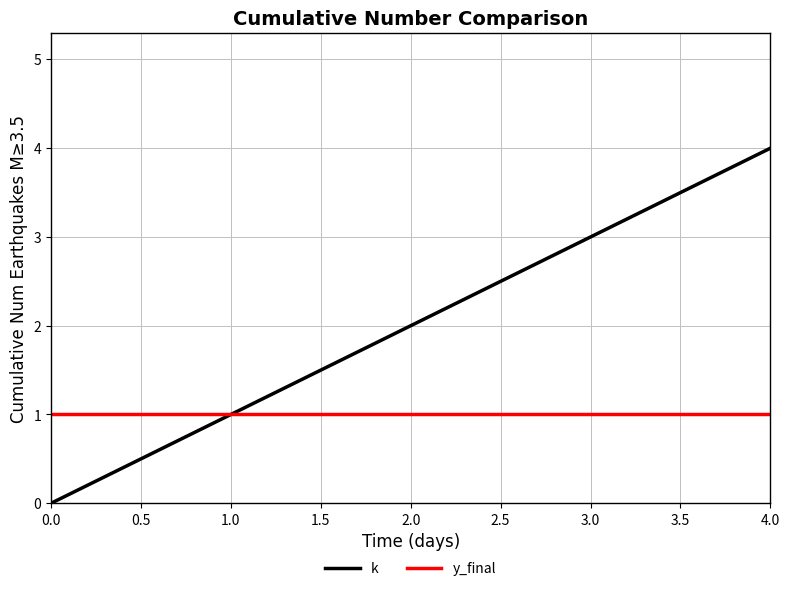

What is the sum of all y_final values?

5